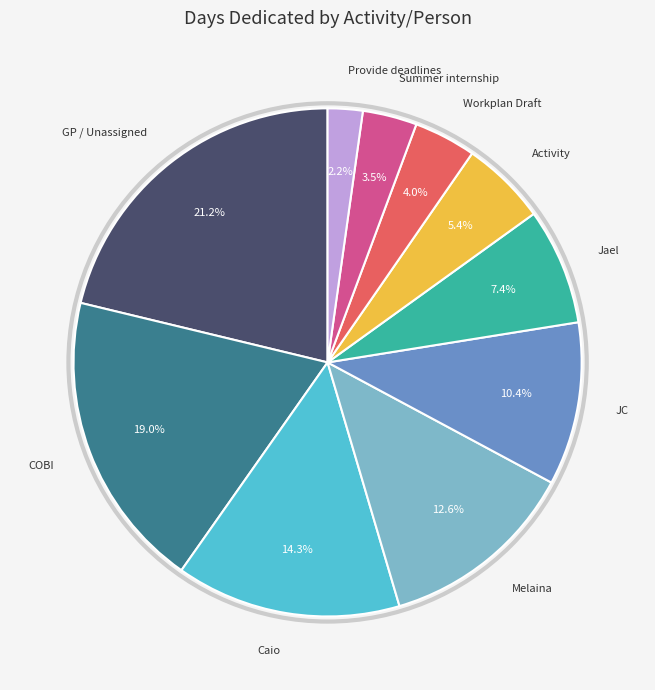

Is there a majority slice in this chart?

No